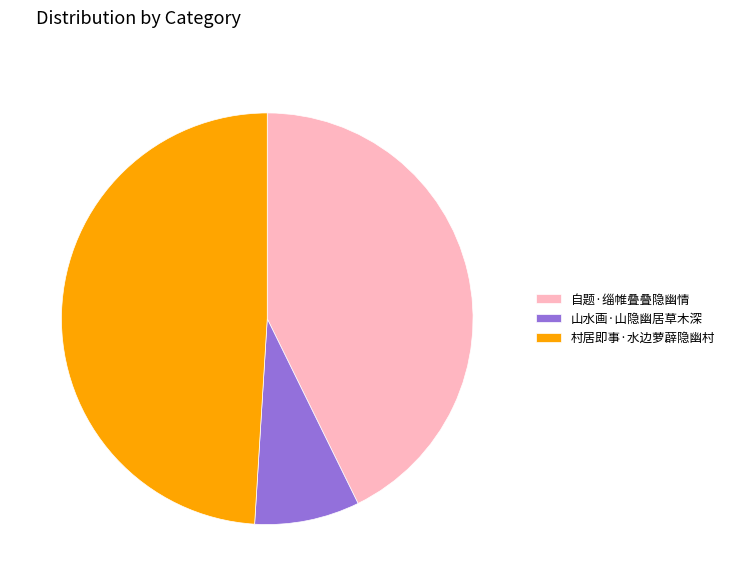

What is the smallest slice in the pie chart?

山水画·山隐幽居草木深